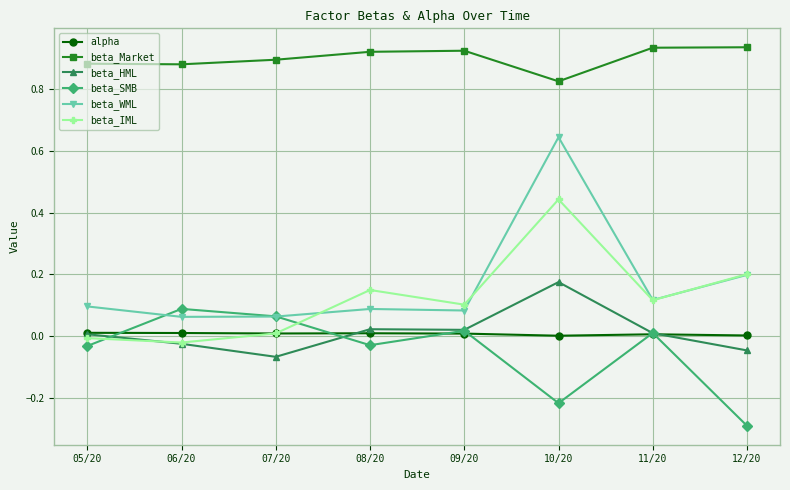

True or false: alpha and beta_WML cross at least once.

False